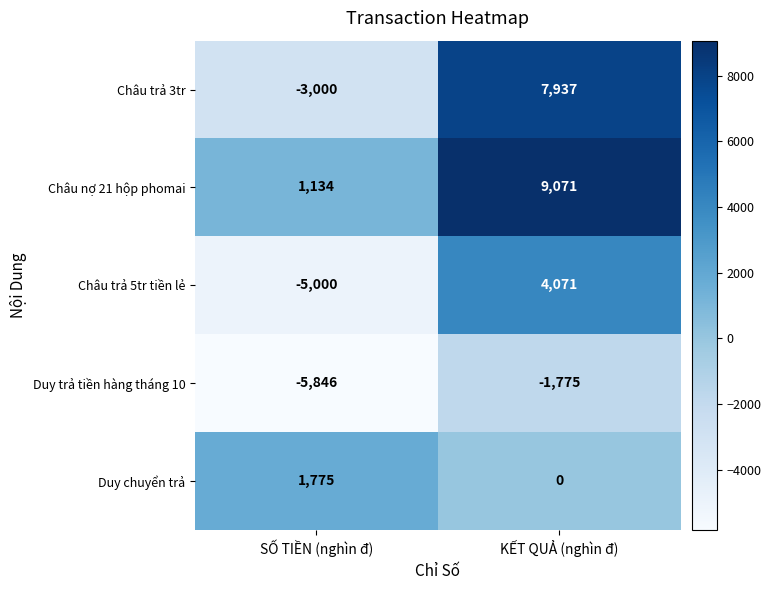

At which label does Châu nợ 21 hộp phomai reach its minimum?

SỐ TIỀN (nghìn đ)